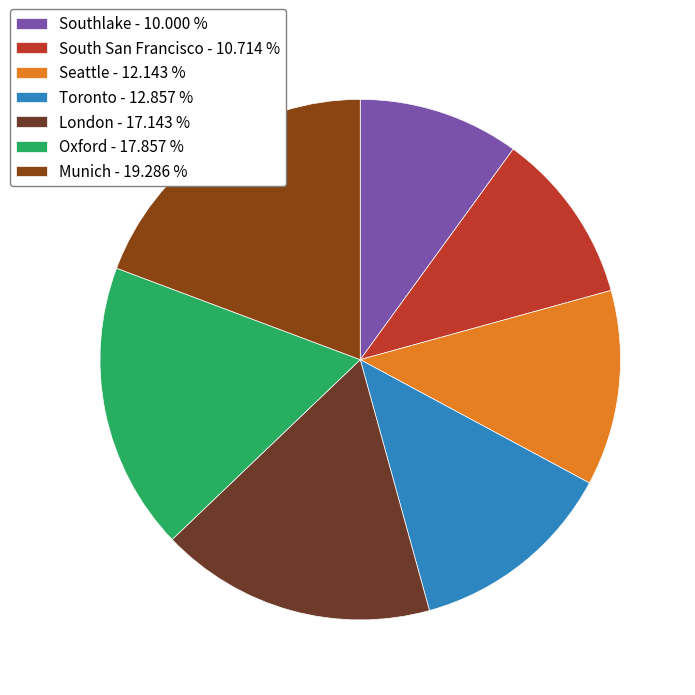

Is Seattle the majority of the pie?

No